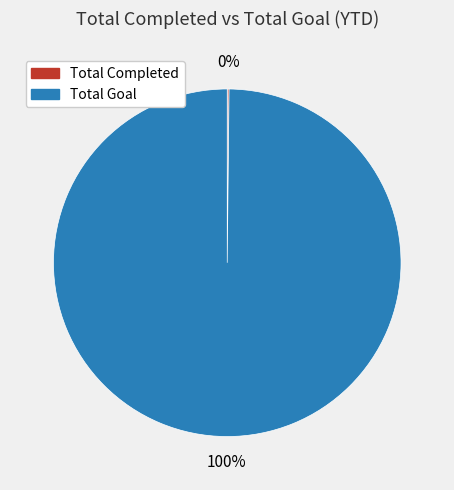

Which category accounts for the majority?

Total Goal